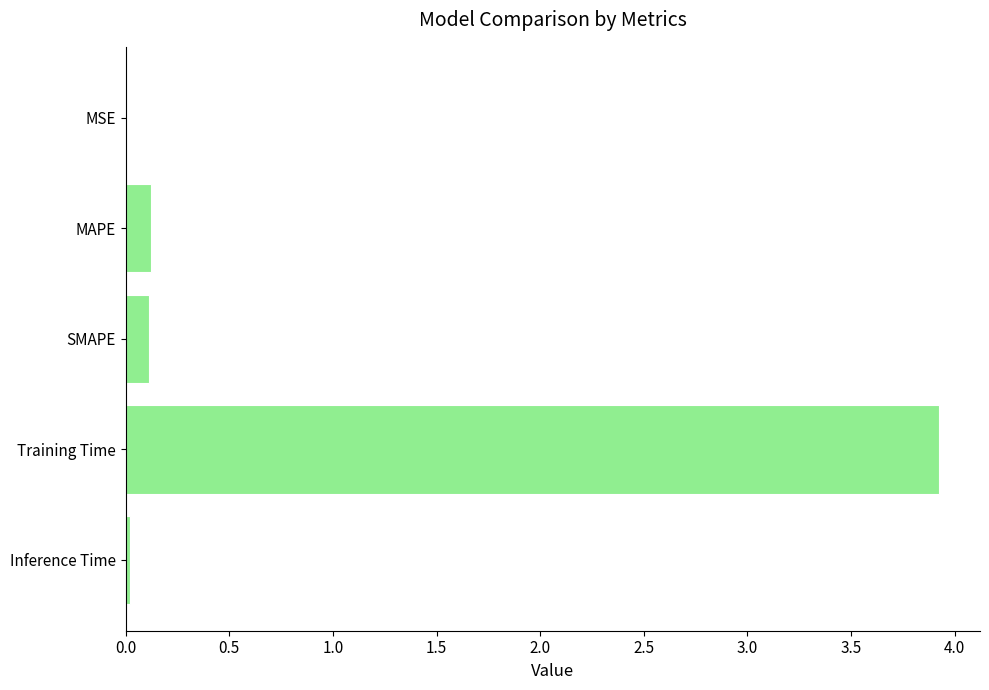

Which has a higher value, MSE or SMAPE?

SMAPE